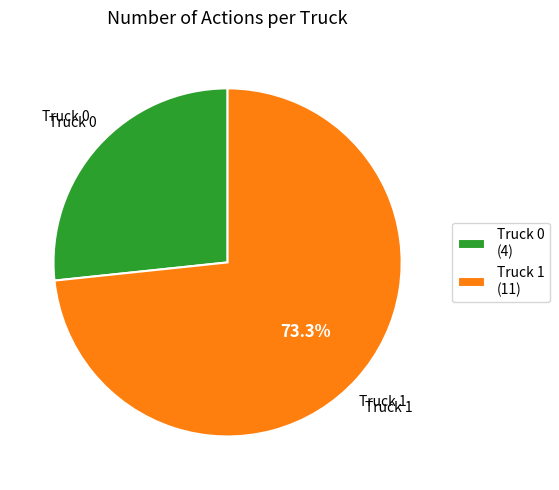

Combined, do Truck 0 (4) and Truck 1 (11) account for over 50%?

Yes